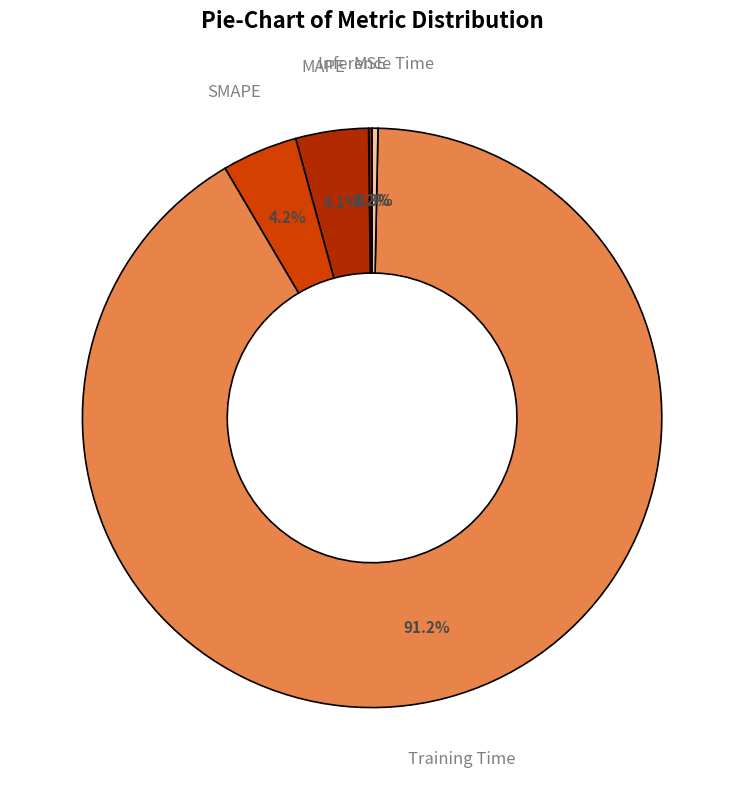

What is the largest slice in the pie chart?

Training Time